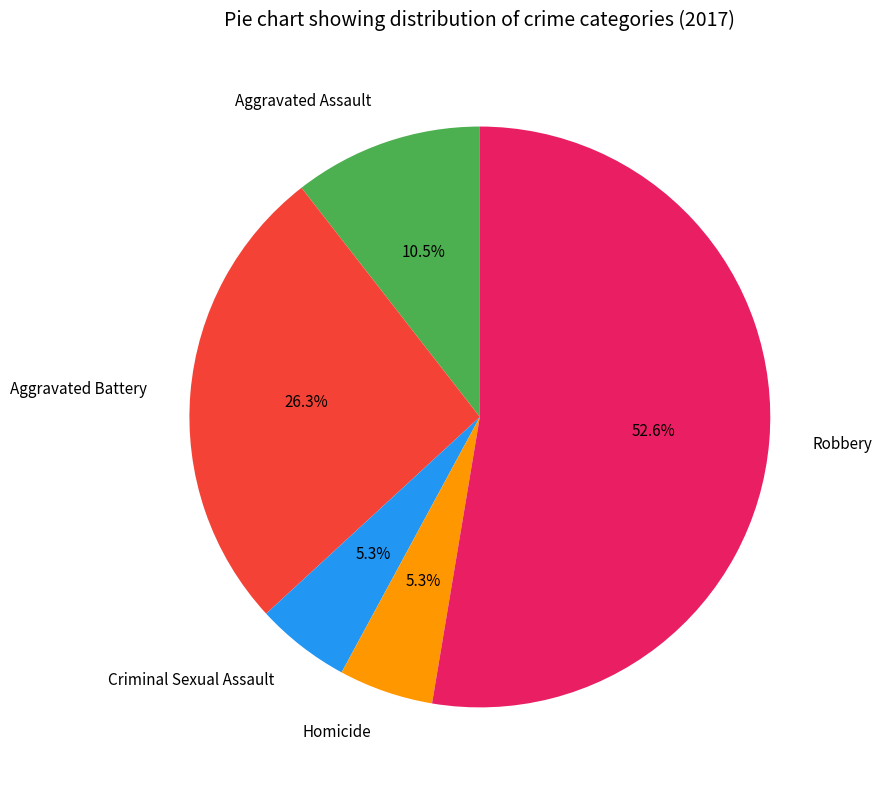

The Aggravated Battery slice represents 26% of the pie. True or false?

True